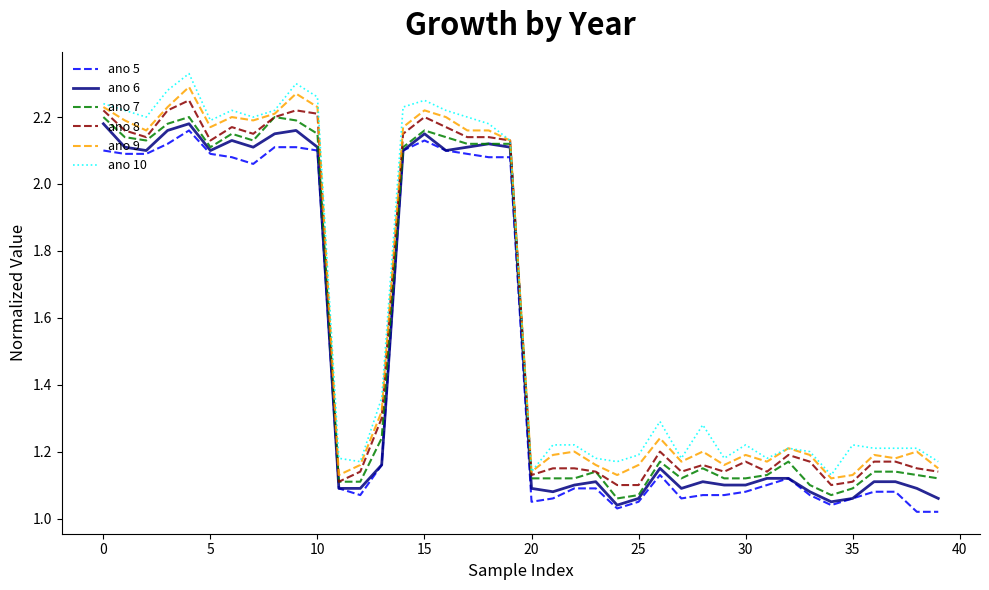

True or false: ano 10 and ano 5 cross at least once.

False